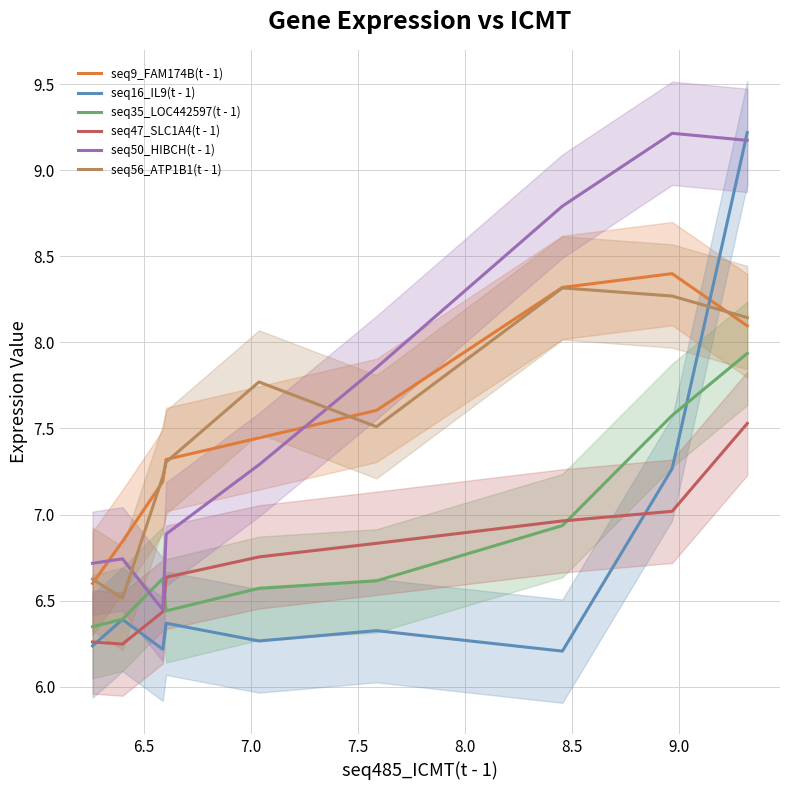

After their last crossing, which series has the higher values: seq50_HIBCH(t - 1) or seq35_LOC442597(t - 1)?

seq50_HIBCH(t - 1)